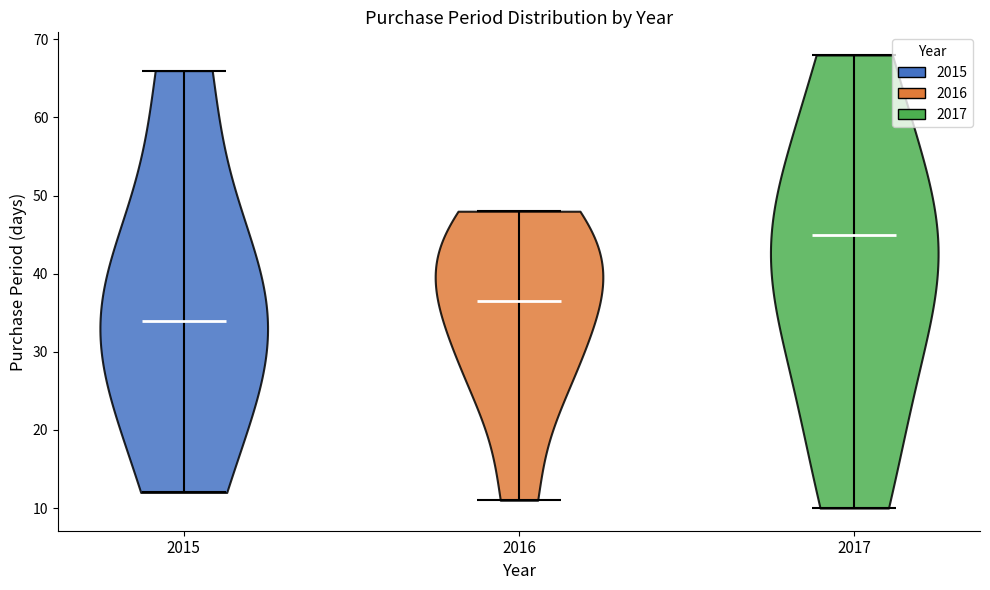

What is the lowest point the violin at x = 2015 reaches on the y-axis? The values are not printed on the chart, so give them approximately, as read against the axis.

12